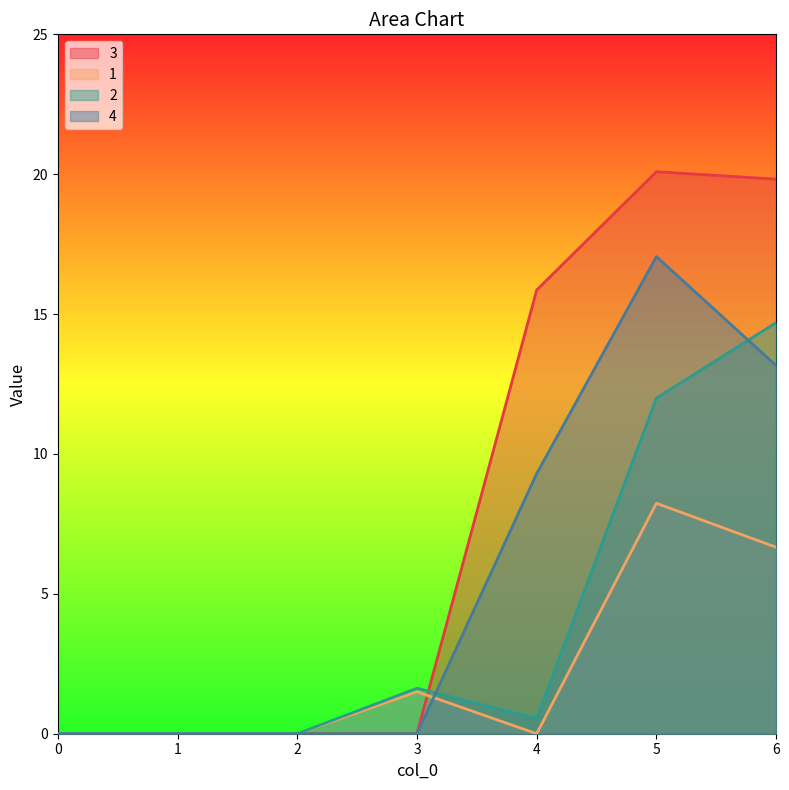

What is the total value across all series at 3?

3.1